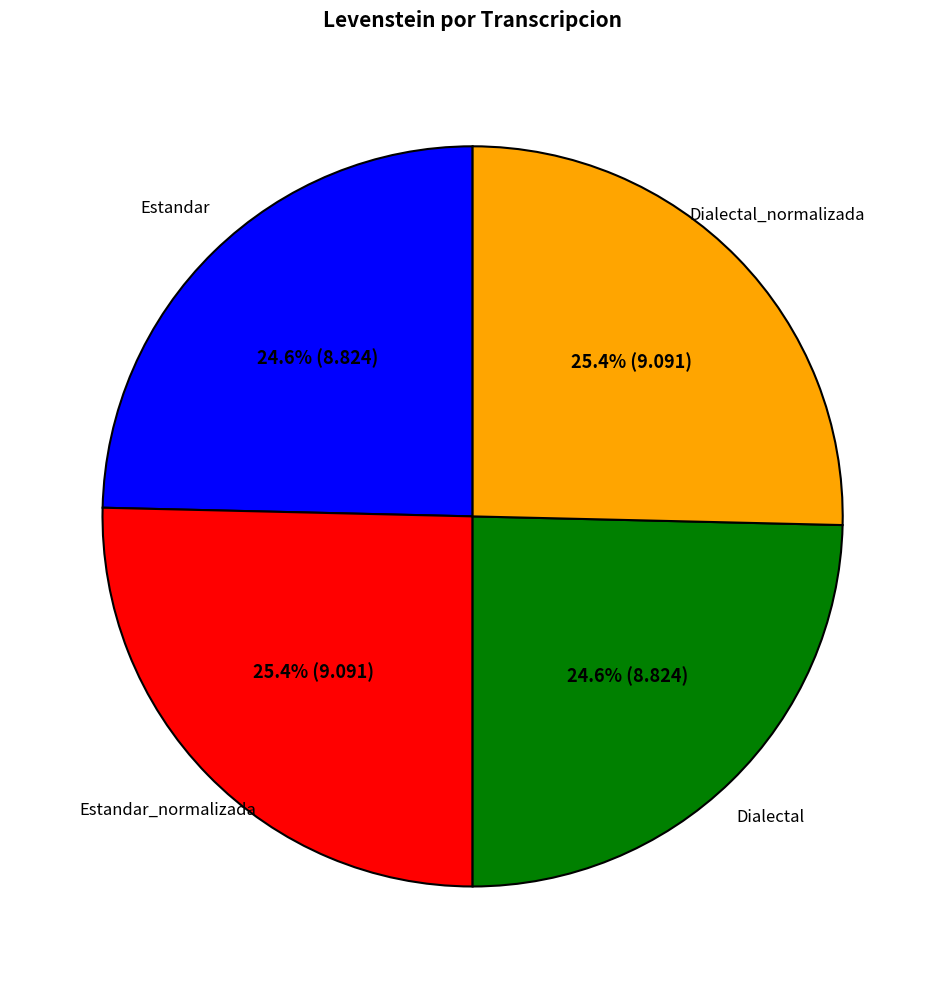

Approximately how many times larger is the value at Dialectal_normalizada compared to Estandar_normalizada?

1.0